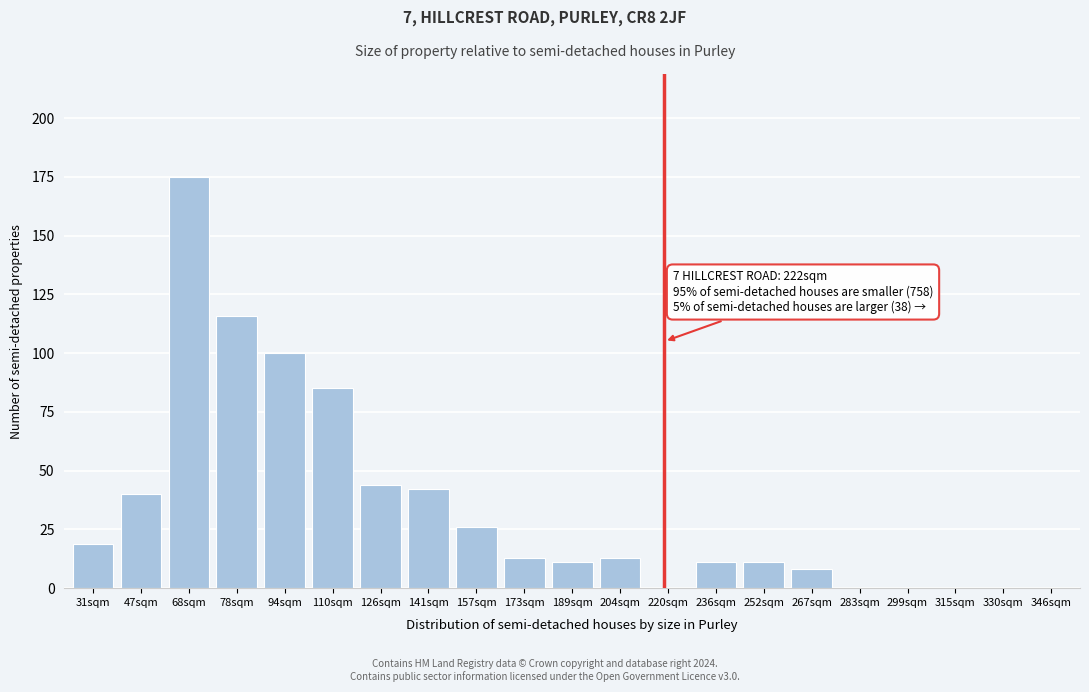

Reading left to right, list all the values displayed in this chart.

31sqm=19	47sqm=40	68sqm=175	78sqm=116	94sqm=100	110sqm=85	126sqm=44	141sqm=42	157sqm=26	173sqm=13	189sqm=11	204sqm=13	220sqm=0	236sqm=11	252sqm=11	267sqm=8	283sqm=0	299sqm=0	315sqm=0	330sqm=0	346sqm=0